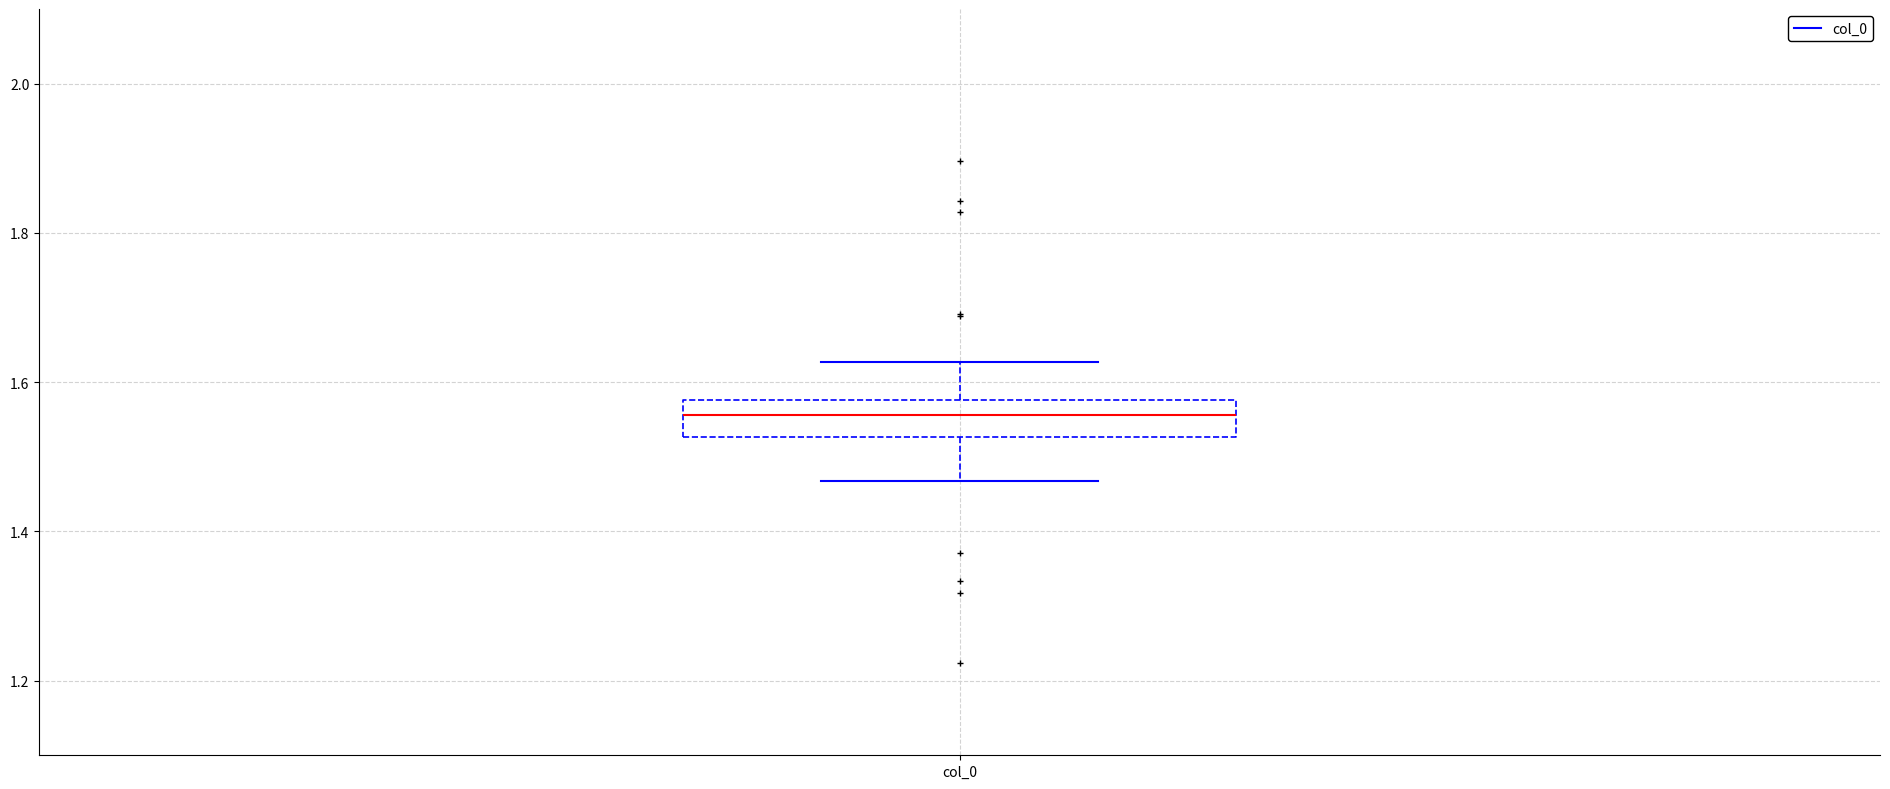

Read this box plot against the y-axis: the position of the median line, the range covered by the box, and the ends of both whiskers. The values are not printed on the chart, so give them approximately, as read against the axis.

median 1.56, box 1.52 to 1.58, whiskers 1.46 to 1.62